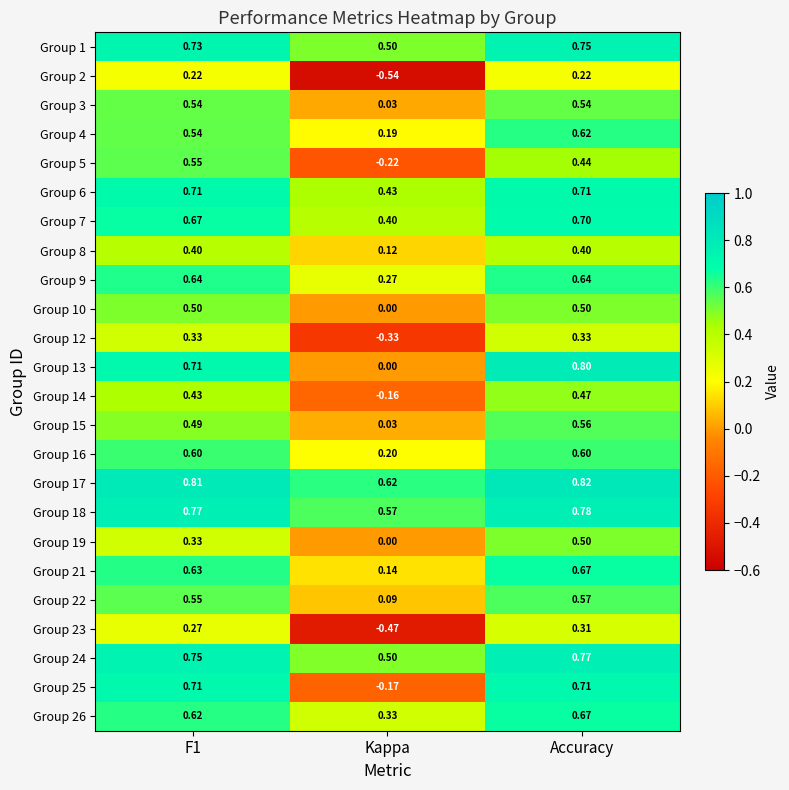

Which label corresponds to the largest value in the chart?

Accuracy